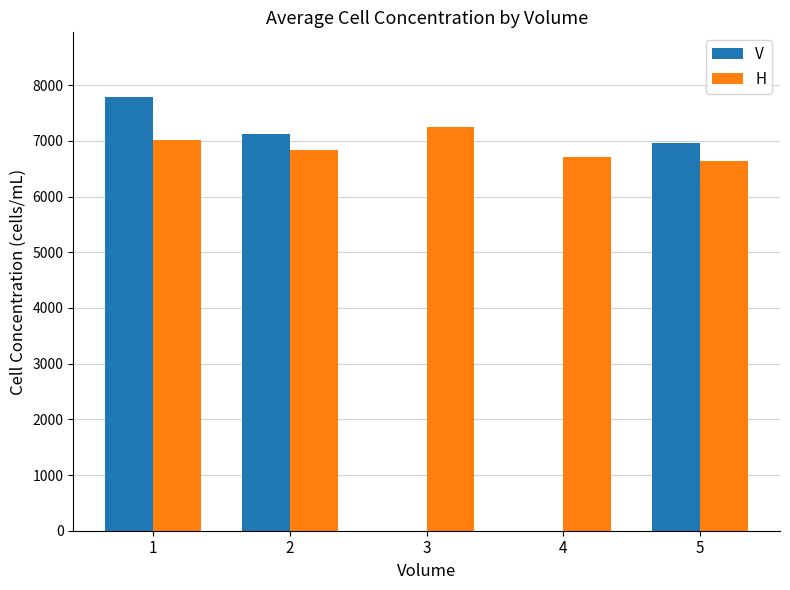

How many groups of bars are there?

5